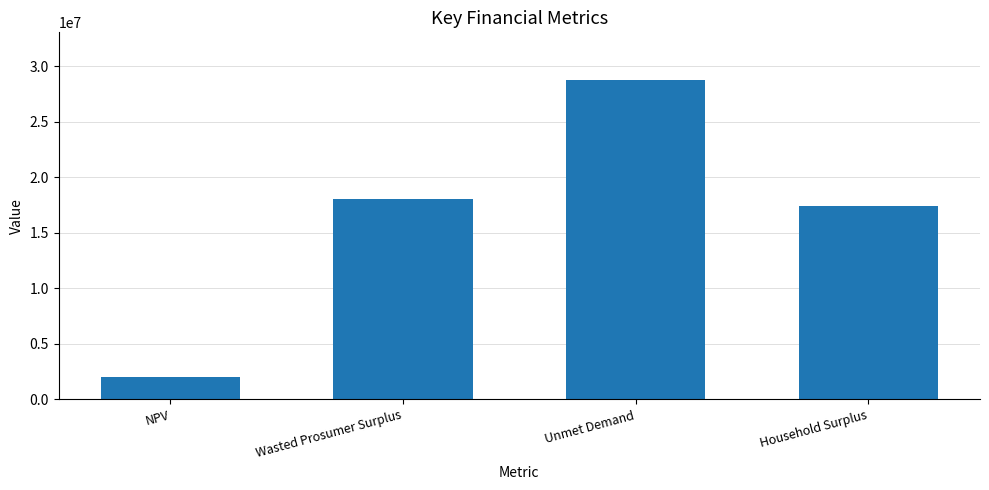

What is the sum of all values?

66256401.4